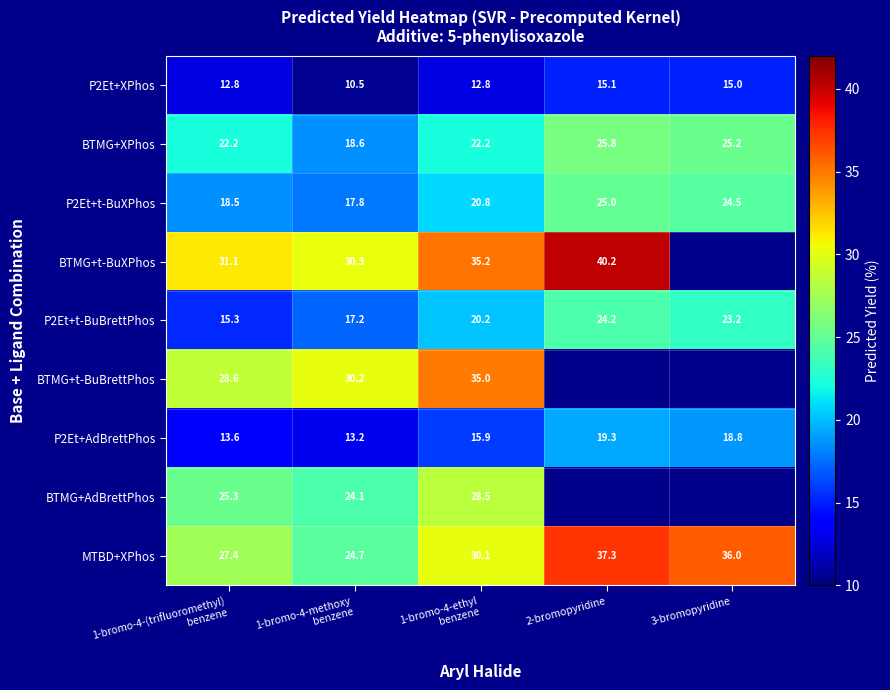

What is the difference between the maximum and minimum values in the P2Et+t-BuXPhos series?

7.2